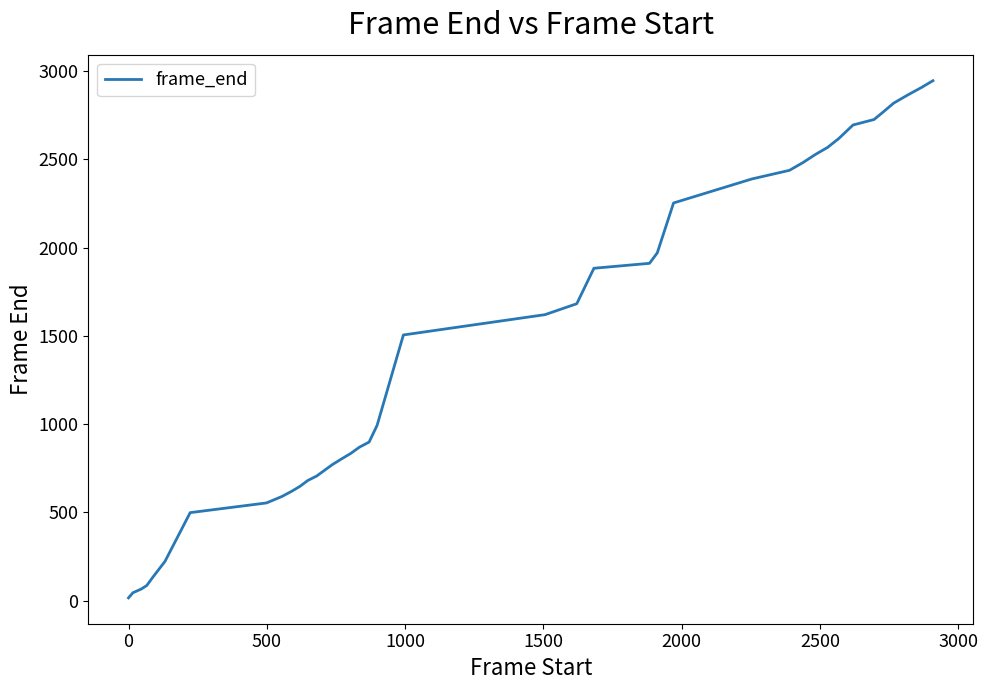

How many distinct data groups are displayed?

1